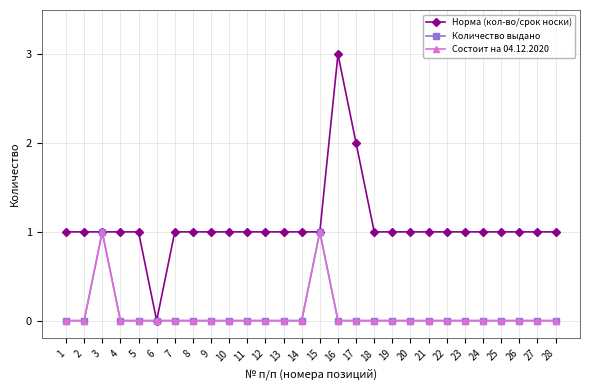

Between 22 and 18, which is larger?

22